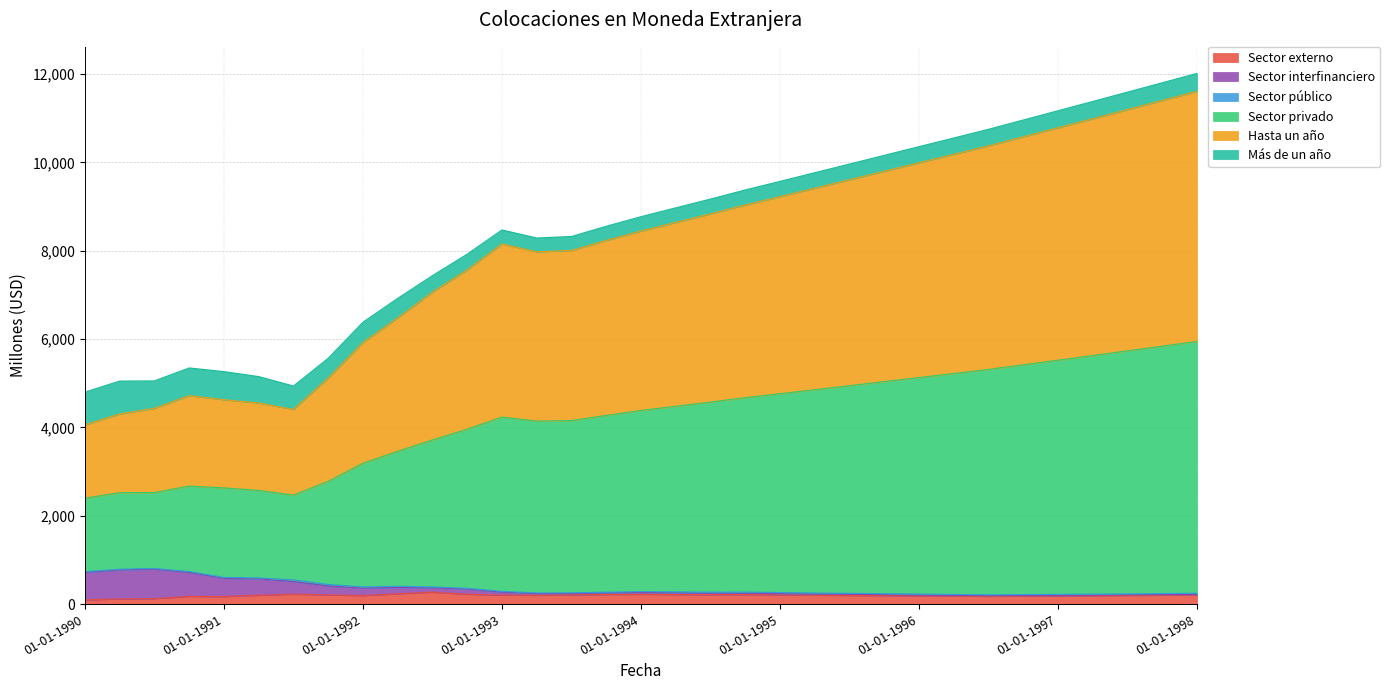

What is the difference between the highest and lowest values at 01-10-1996?

10393